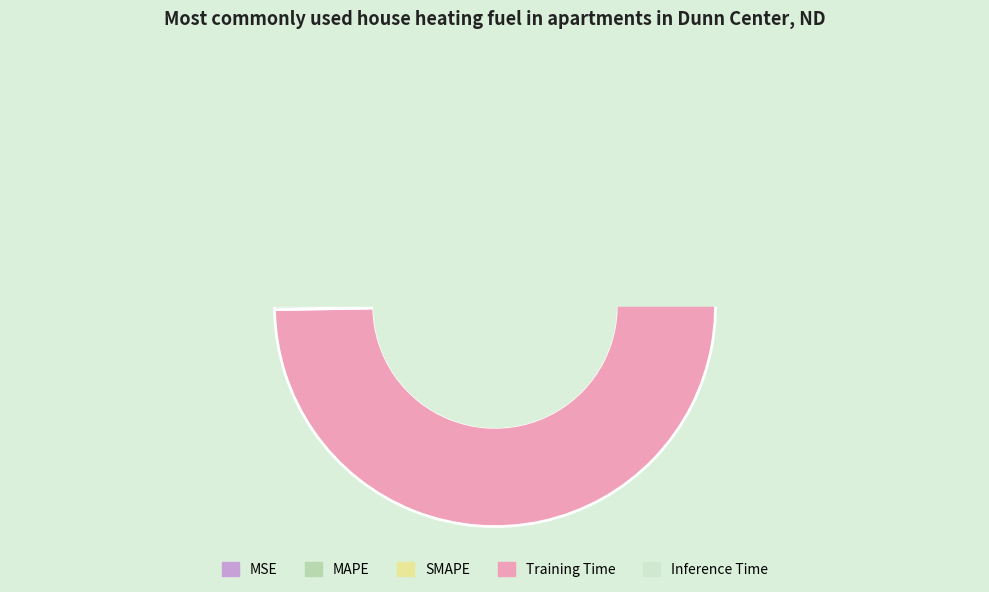

Is there any slice that represents more than half of the pie?

Yes